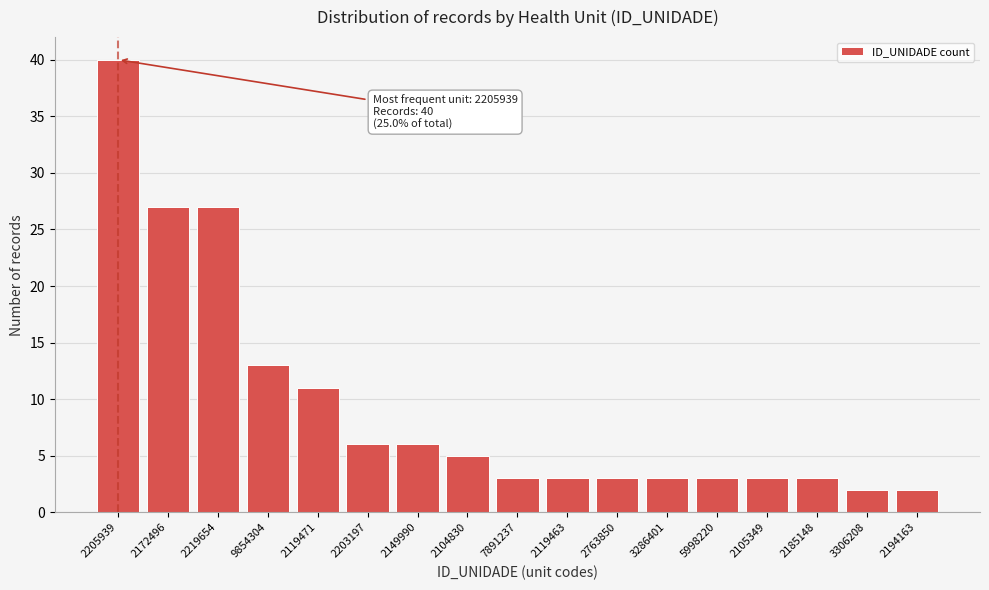

Reading left to right, transcribe all the data shown in this chart.

40	27	27	13	11	6	6	5	3	3	3	3	3	3	3	2	2